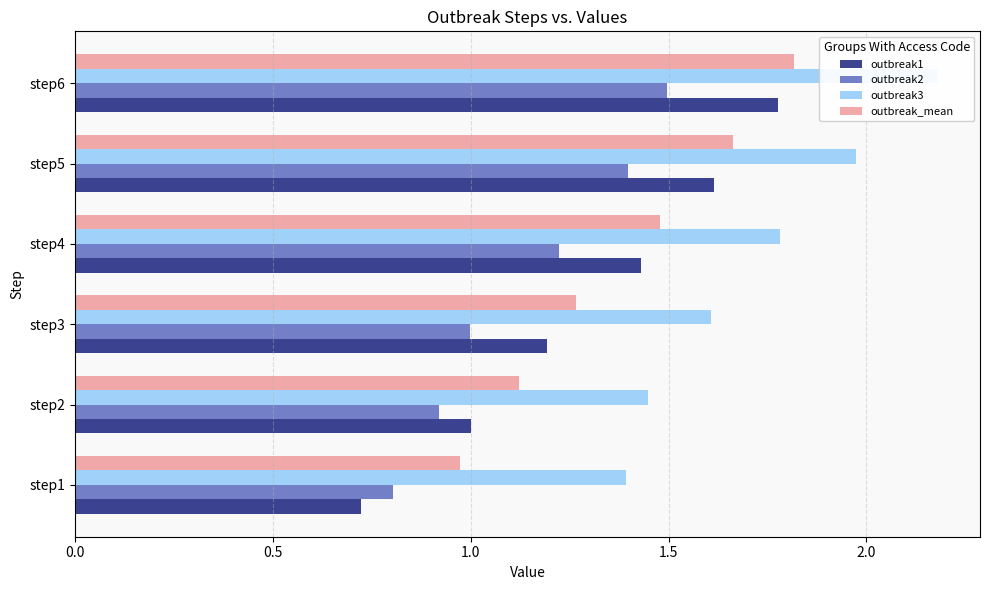

What is the sum of all outbreak3 values?

10.4